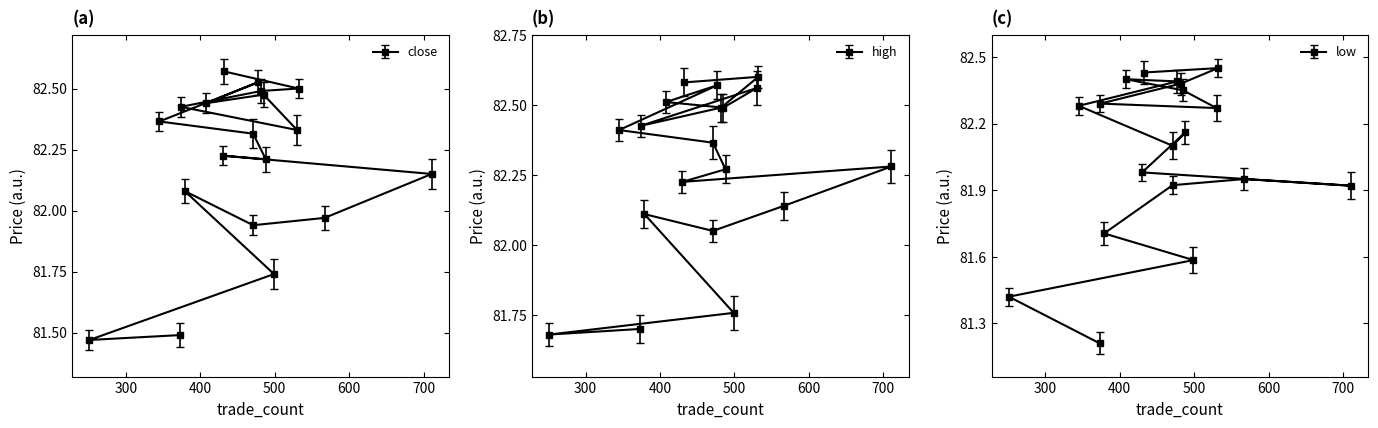

At which label is close closest to 82?

567